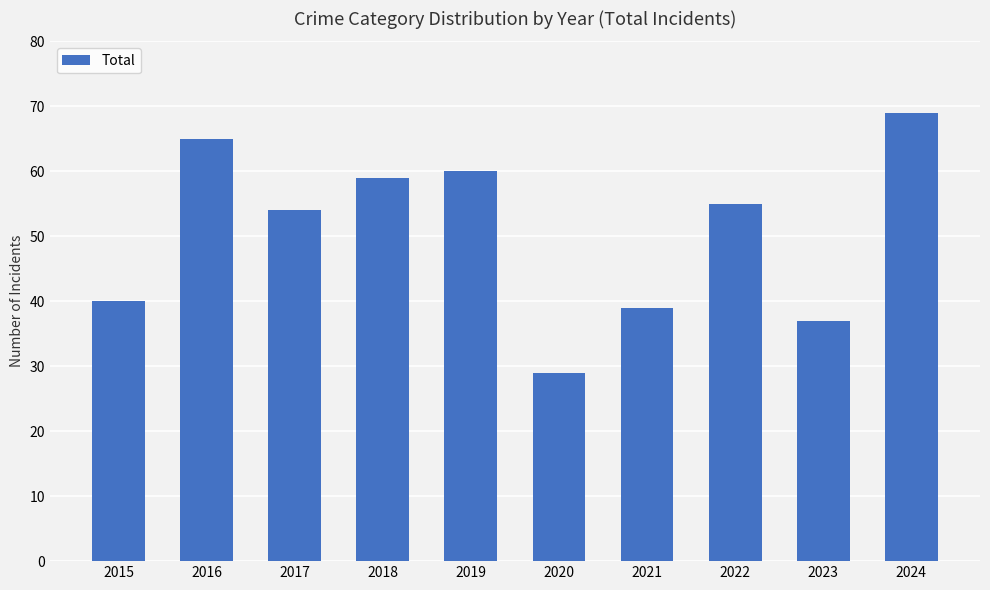

What is the change in value from 2020 to 2024?

+40